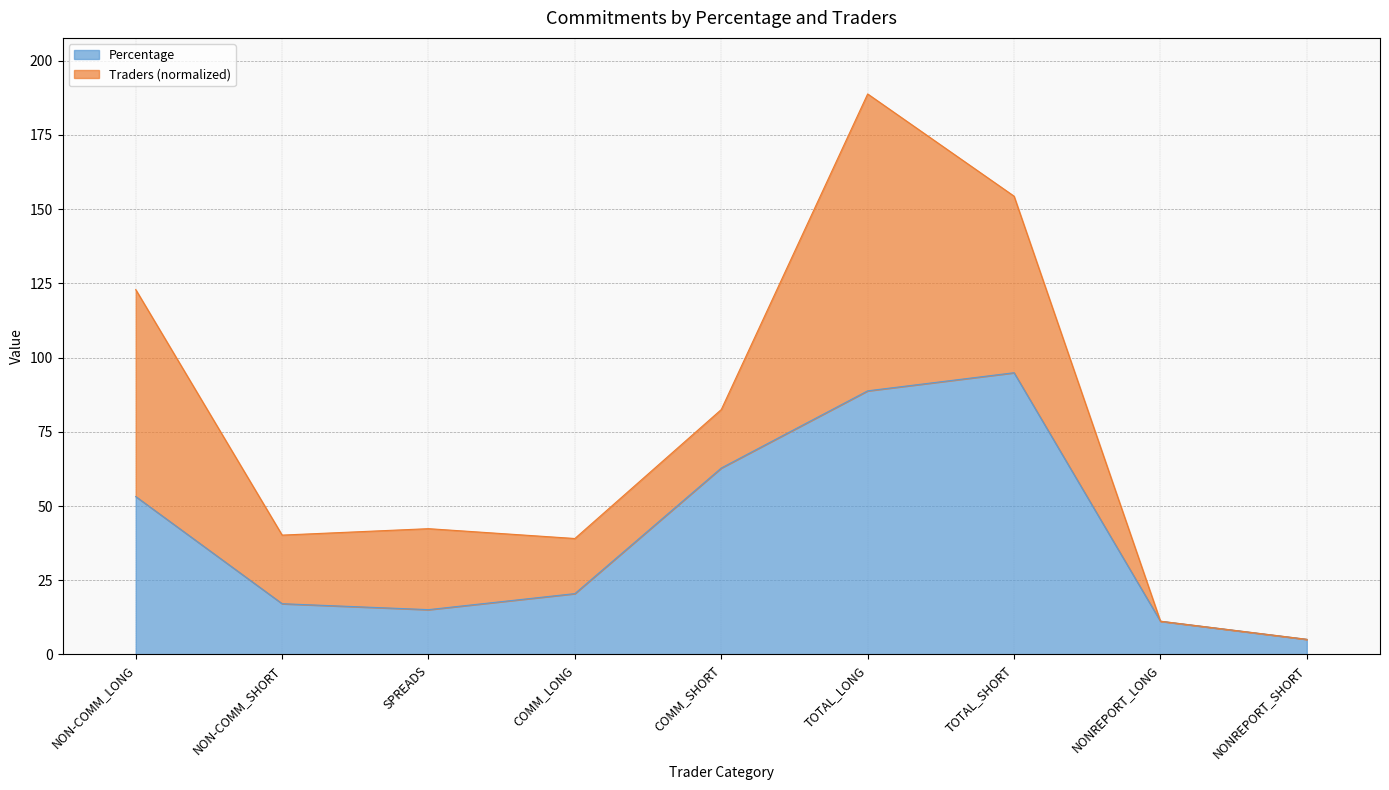

Reading left to right, list all the values displayed in this chart.

53.2	17.1	15.1	20.5	62.8	88.8	94.9	11.2	5.1